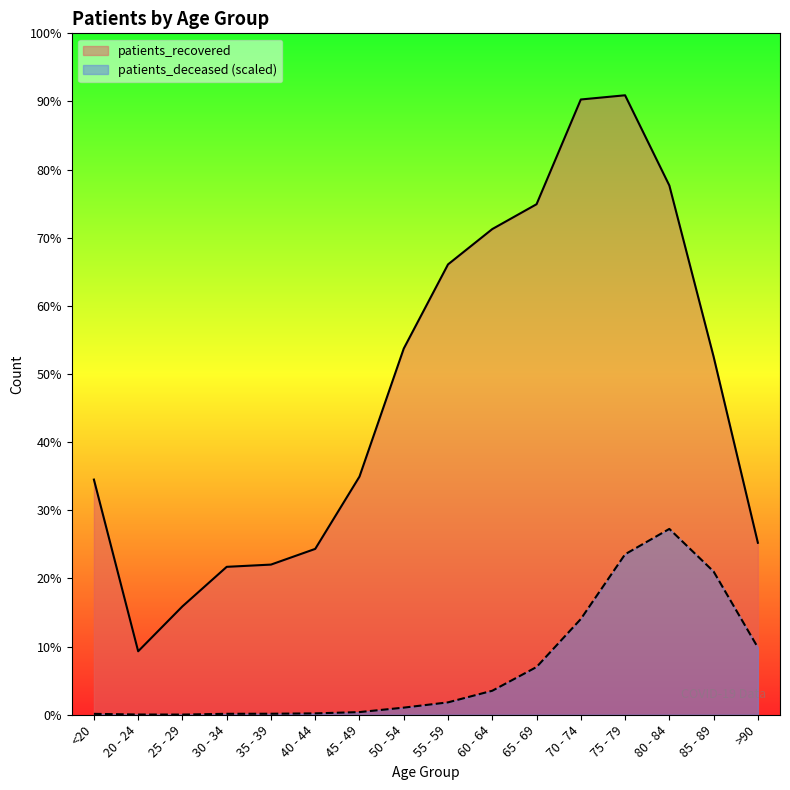

How many lines are shown in the chart?

2